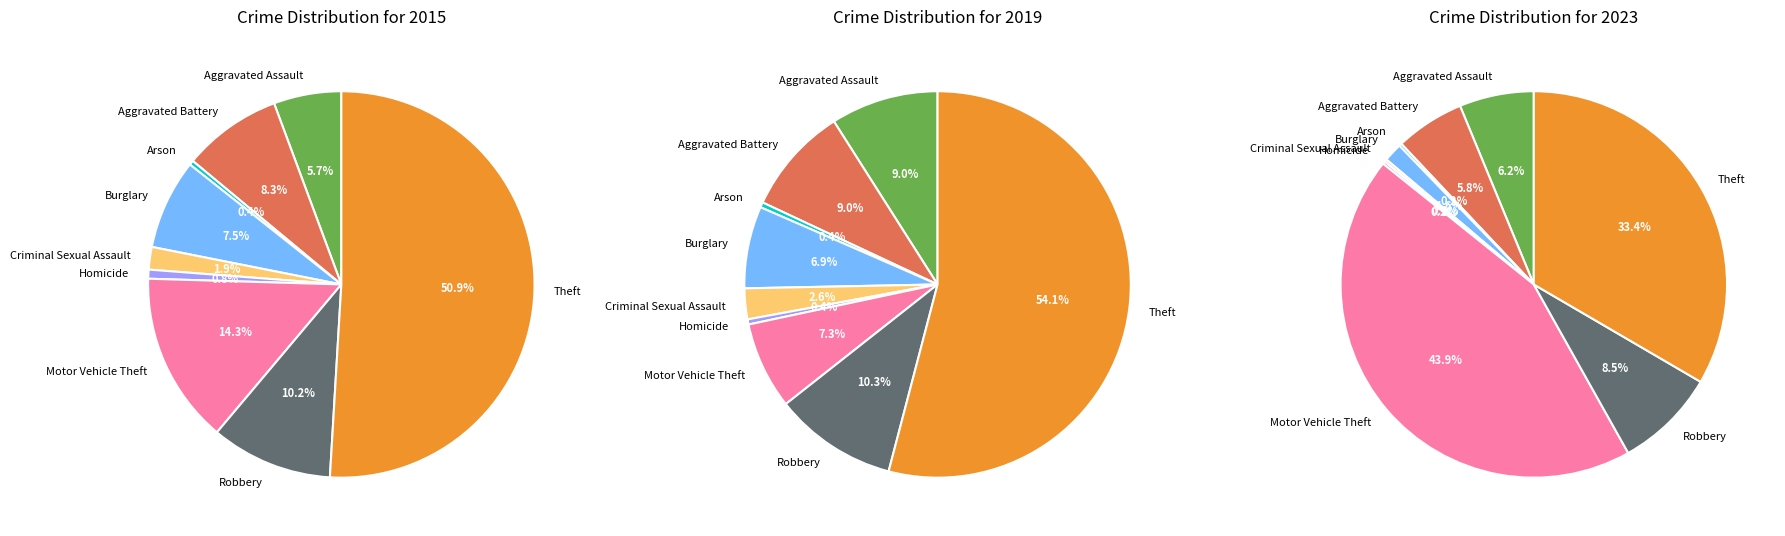

Which category accounts for the majority?

Theft